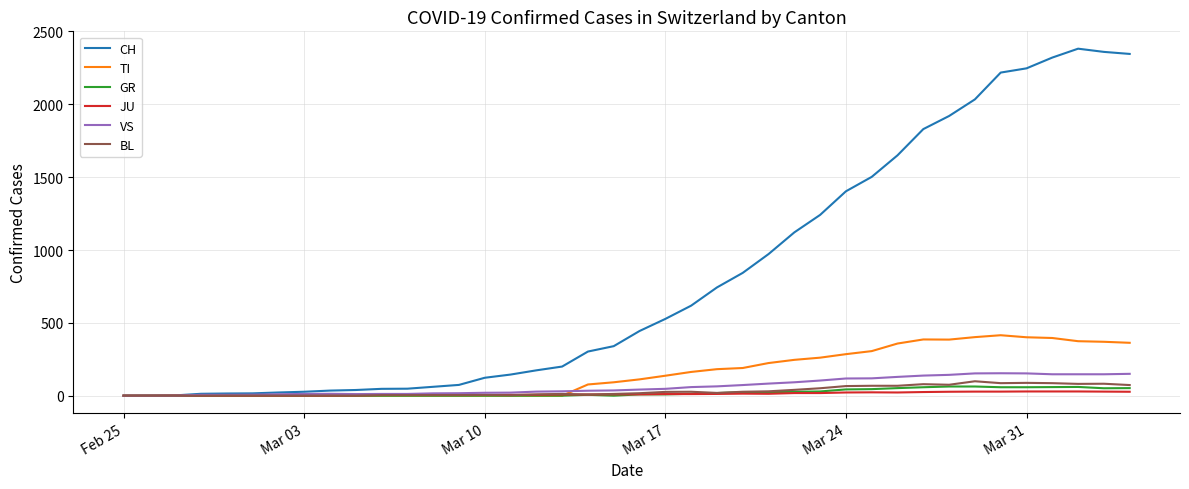

True or false: GR has more than 0 interior local peaks.

True